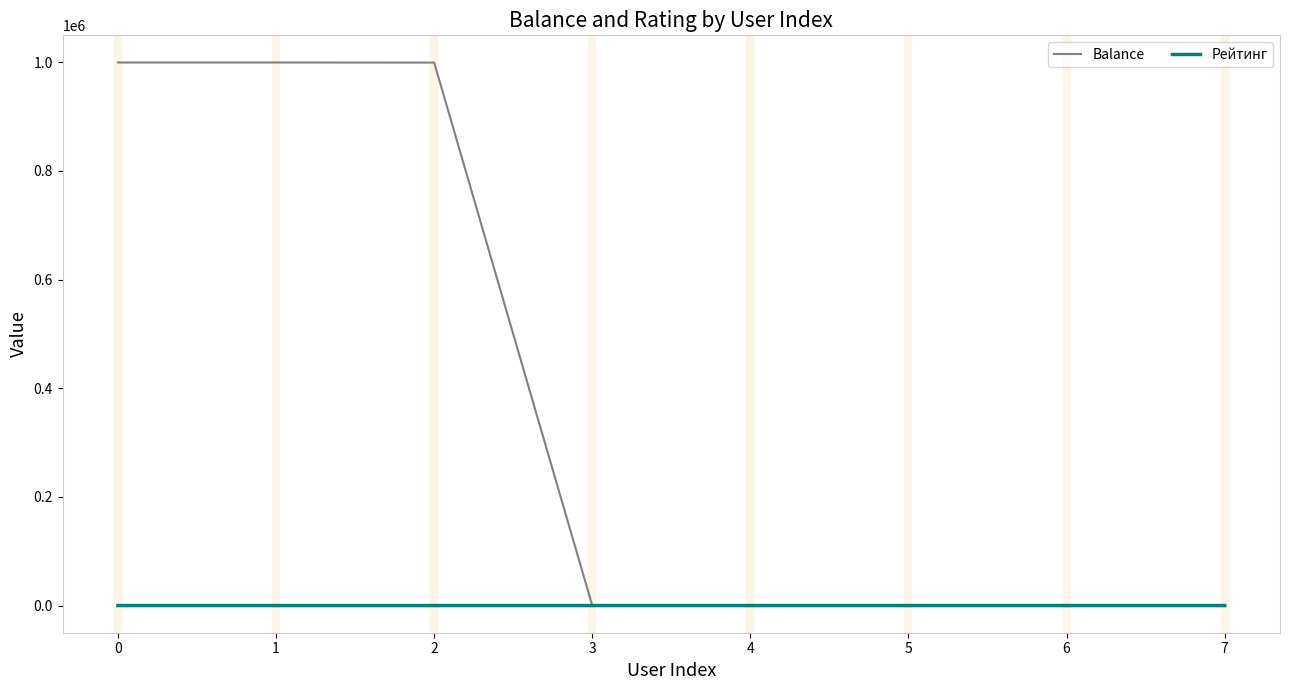

How many series are shown in this chart?

2